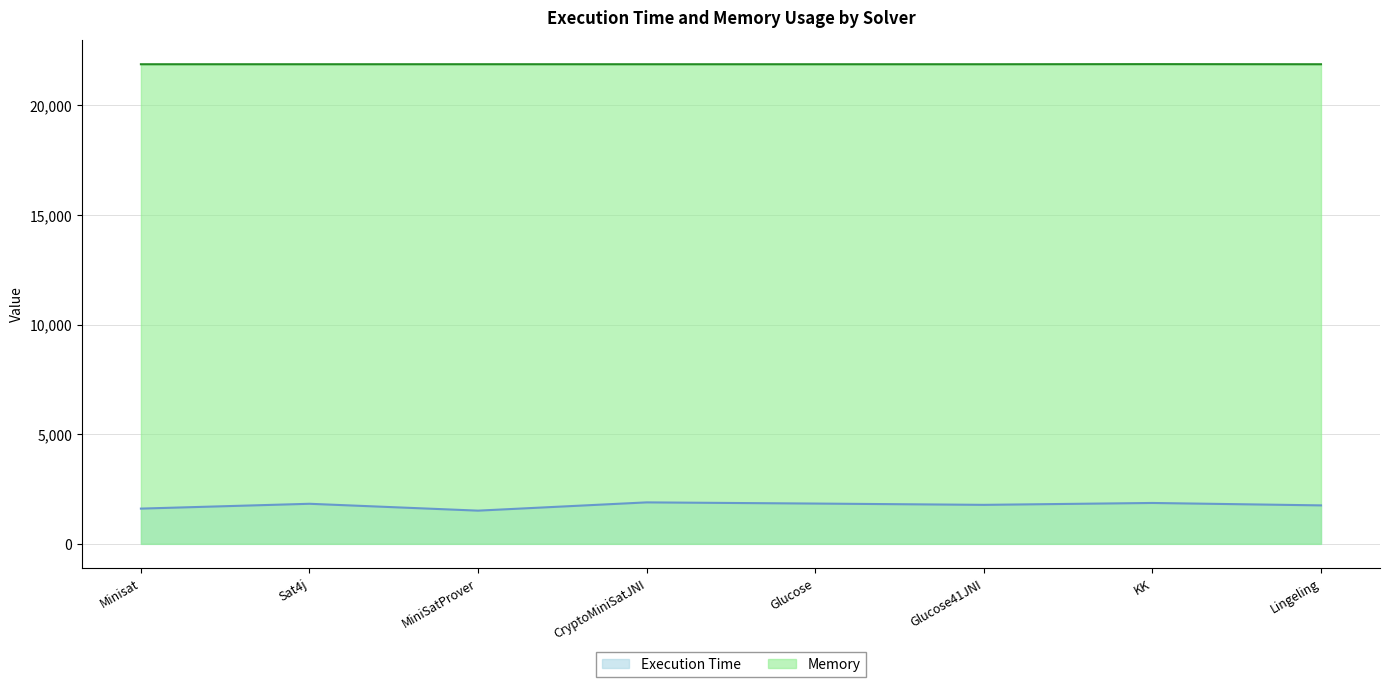

How many lines are shown in the chart?

2